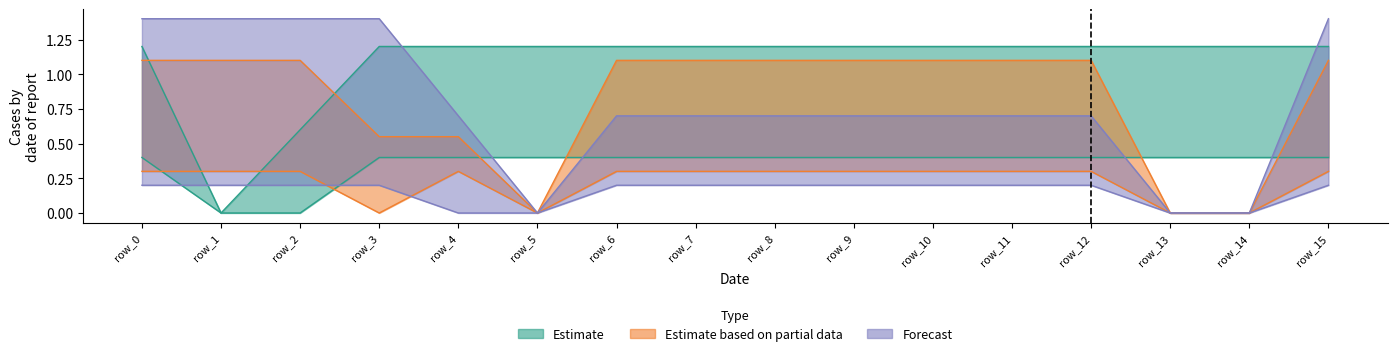

What is the total value across all series at row_2?

0.5